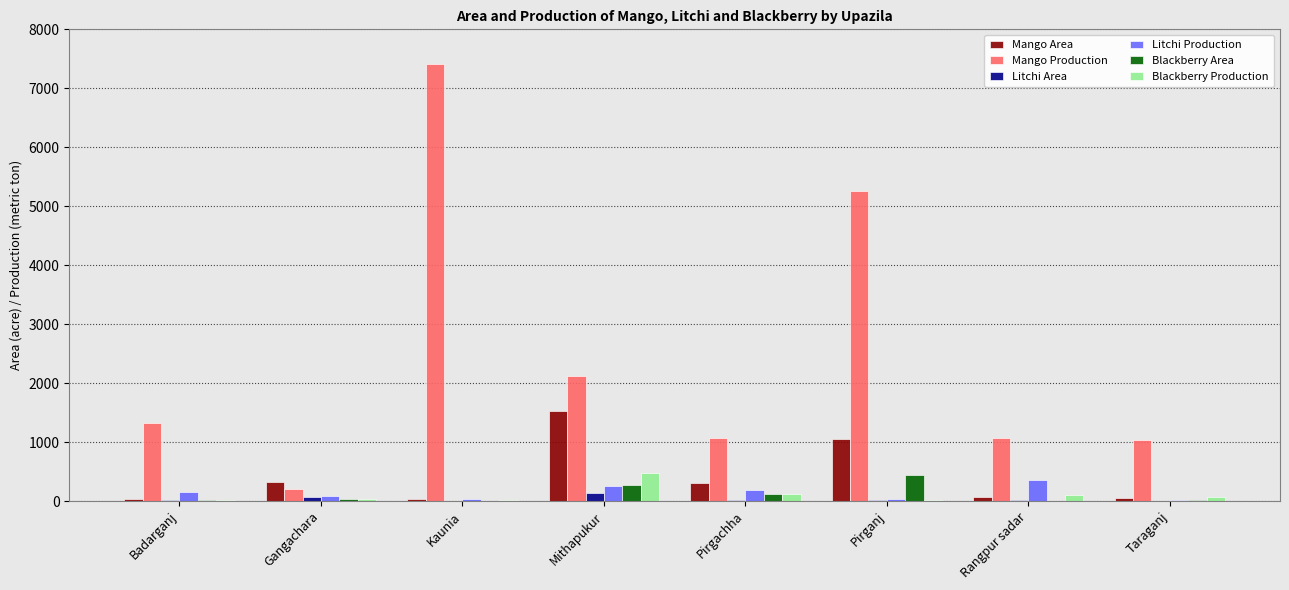

Which series changed the most between Gangachara and Rangpur sadar?

Mango Production